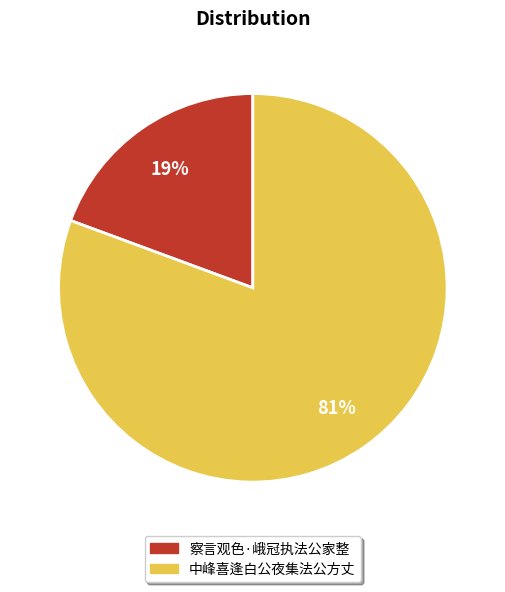

Rank the categories by value from highest to lowest.

中峰喜逢白公夜集法公方丈, 察言观色·峨冠执法公家整